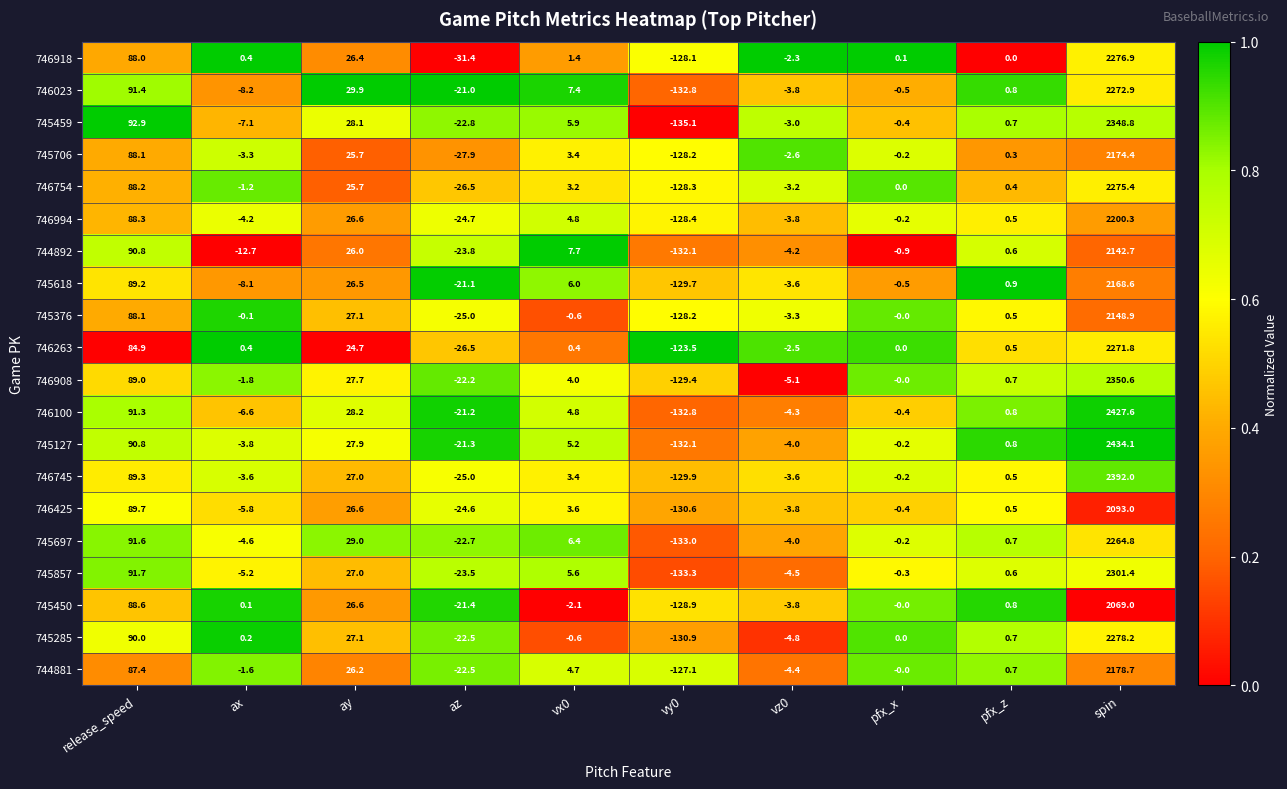

Rank the categories by 746918 value from highest to lowest.

spin, release_speed, ay, vx0, ax, pfx_x, pfx_z, vz0, az, vy0